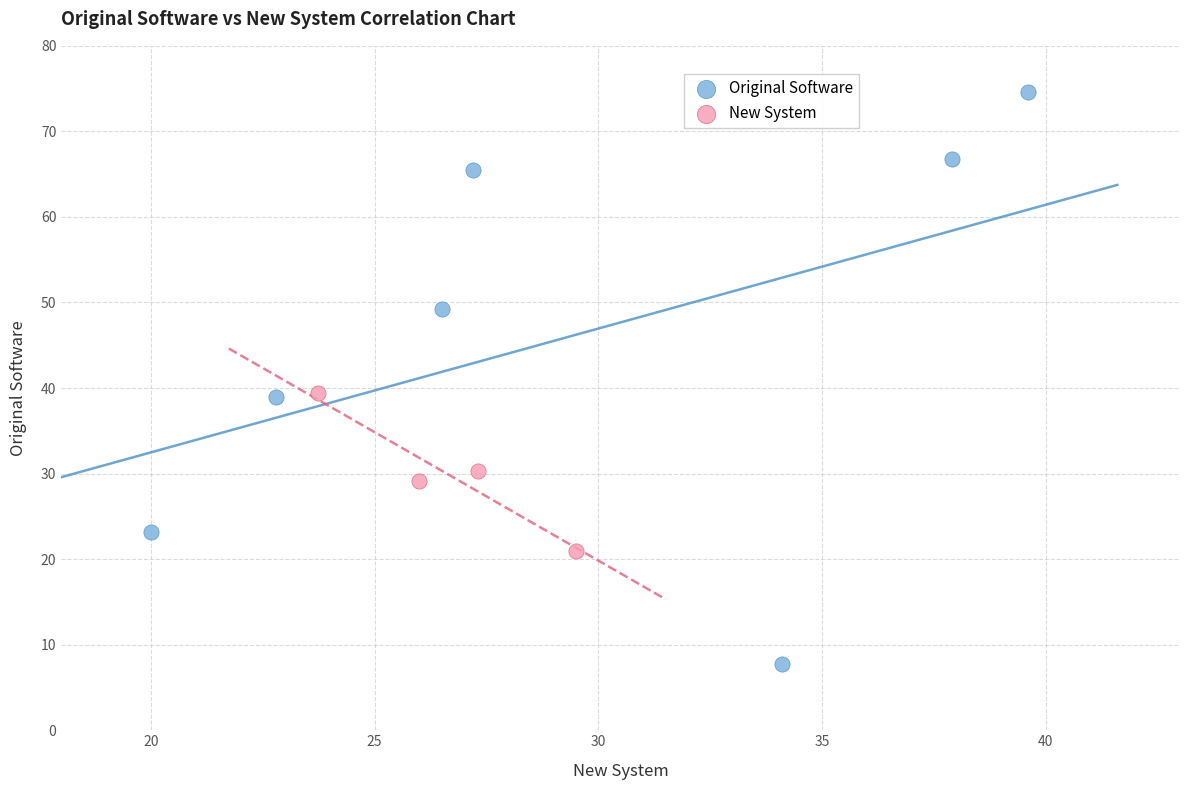

Which series reaches the maximum Y coordinate?

Original Software